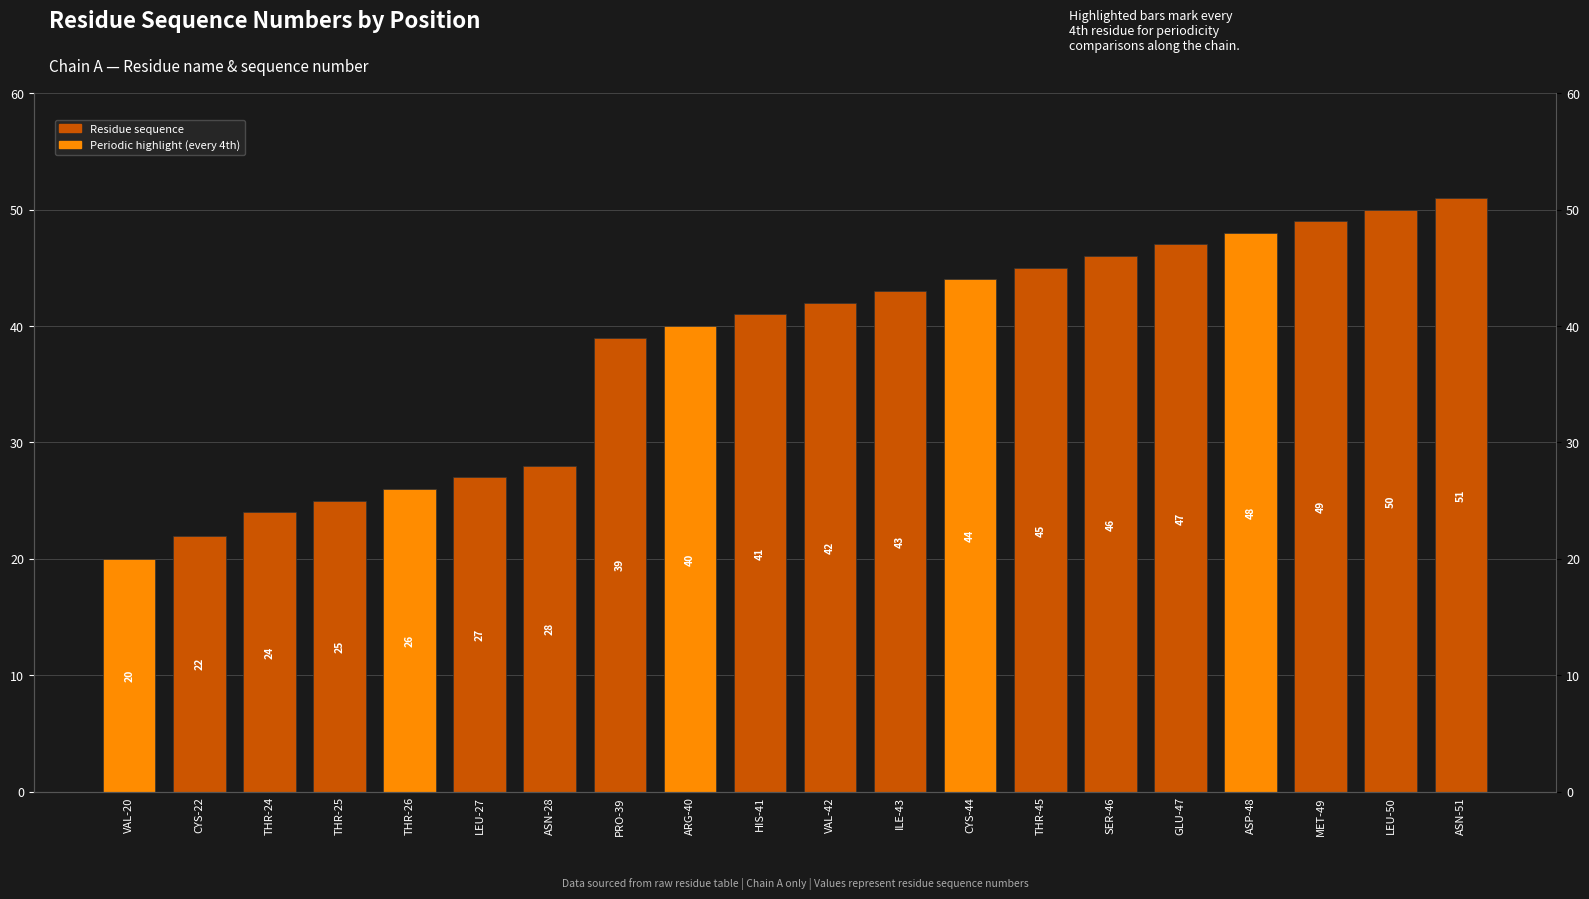

Reading left to right, transcribe all the data shown in this chart.

20	22	24	25	26	27	28	39	40	41	42	43	44	45	46	47	48	49	50	51